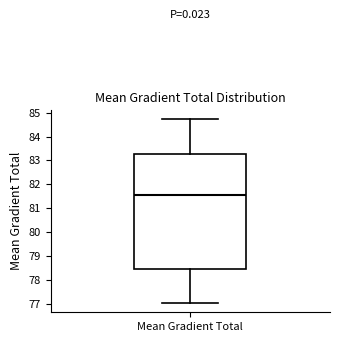

Transcribe this box plot: give where the median line is, the range the box spans, and where the two whiskers end, as read against the y-axis. The values are not printed on the chart, so give them approximately, as read against the axis.

median 81.6, box 78.4 to 83.3, whiskers 77.0 to 84.7